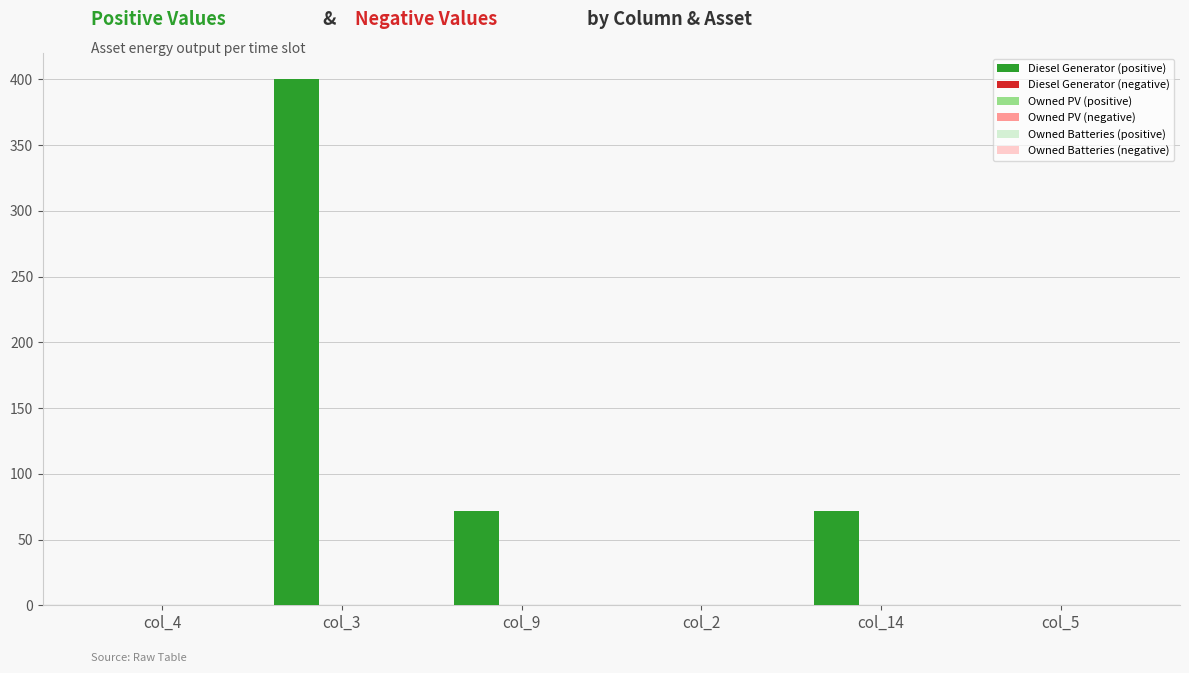

What is the maximum value shown in the chart?

400